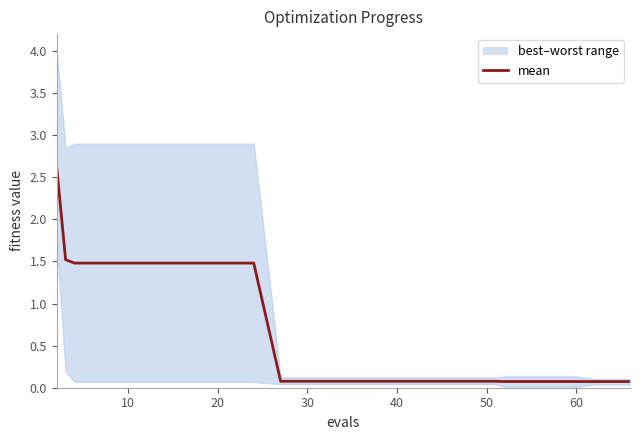

True or false: best and mean intersect in this chart.

False